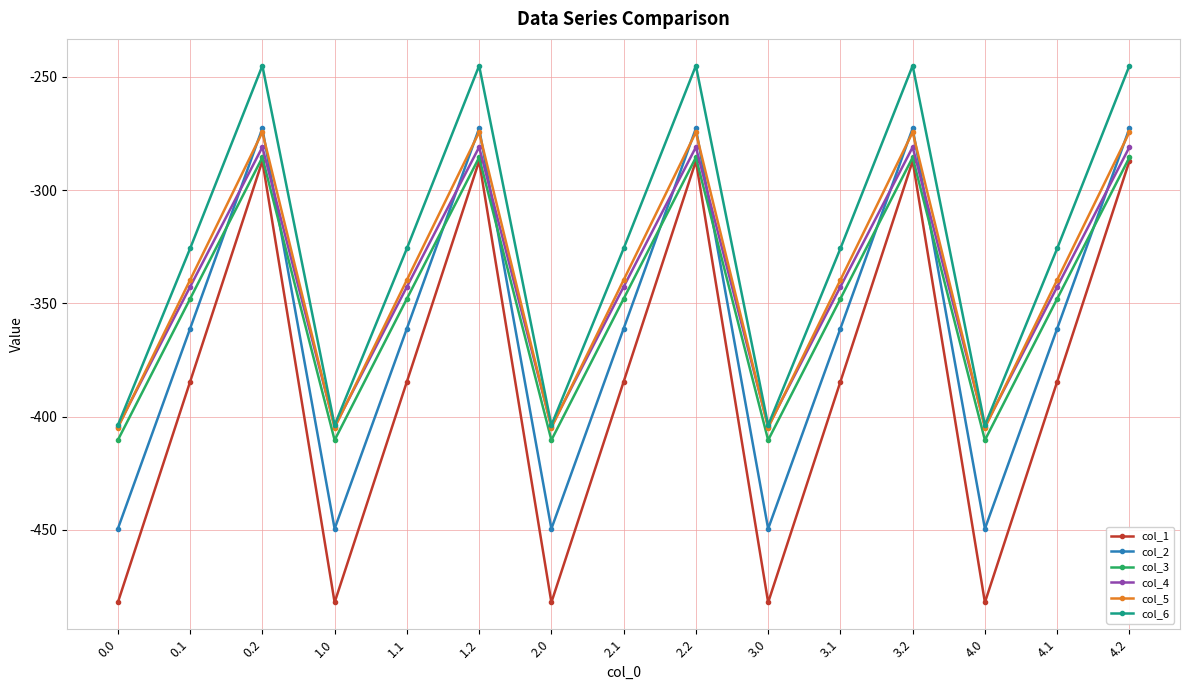

What is the value of the col_3 point at the 10th from the left?

-410.3